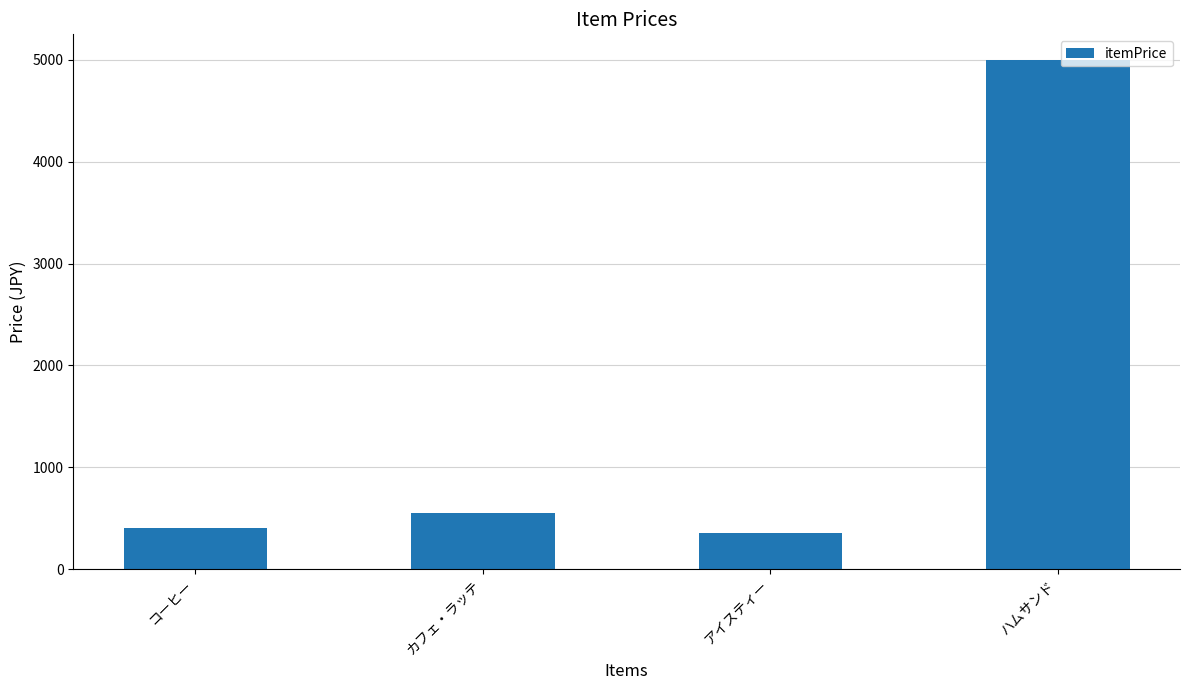

What is the label of the 4th bar from the left?

ハムサンド